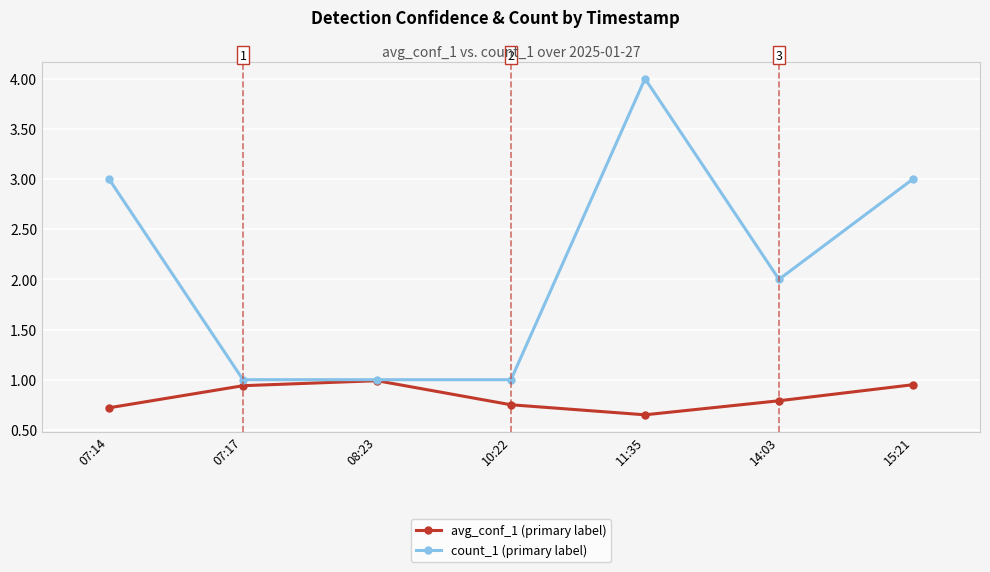

List the series in order of their overall mean, lowest first.

avg_conf_1 (primary label), count_1 (primary label)